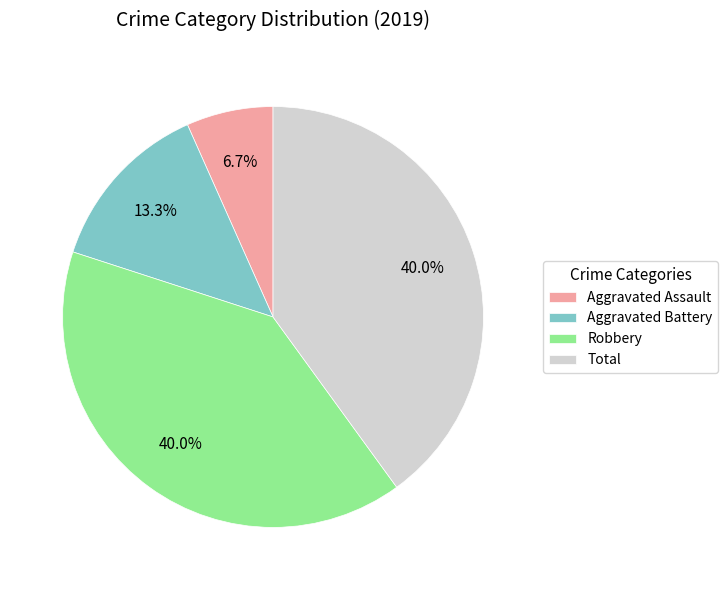

Count the number of slices in the pie.

4